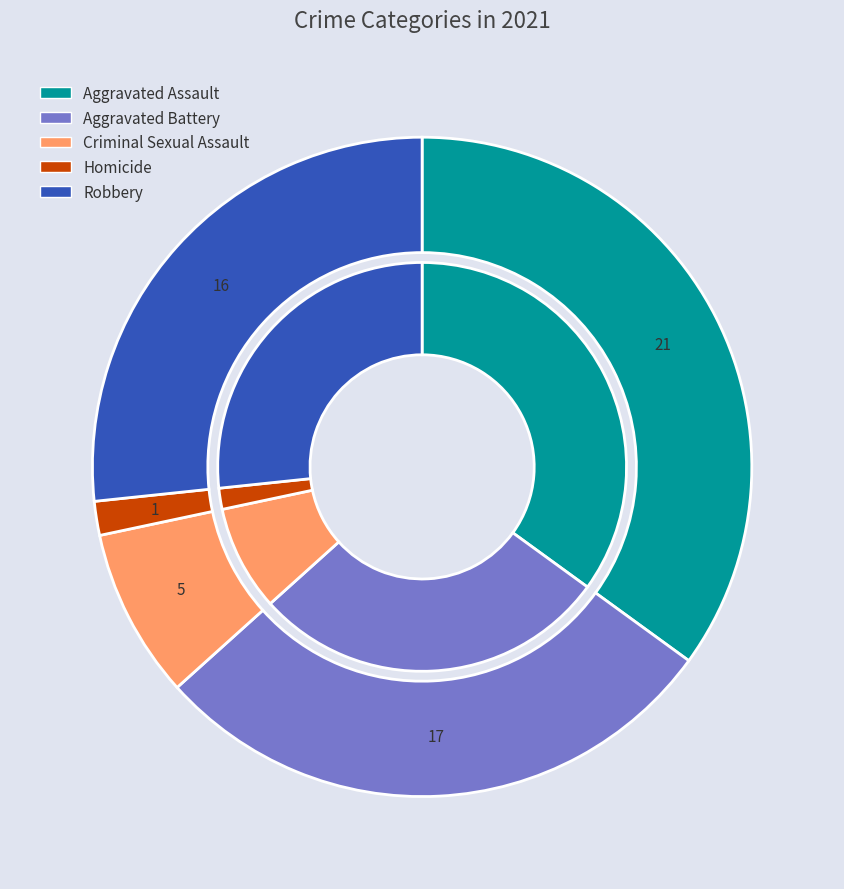

Which slice is the largest?

Aggravated Assault